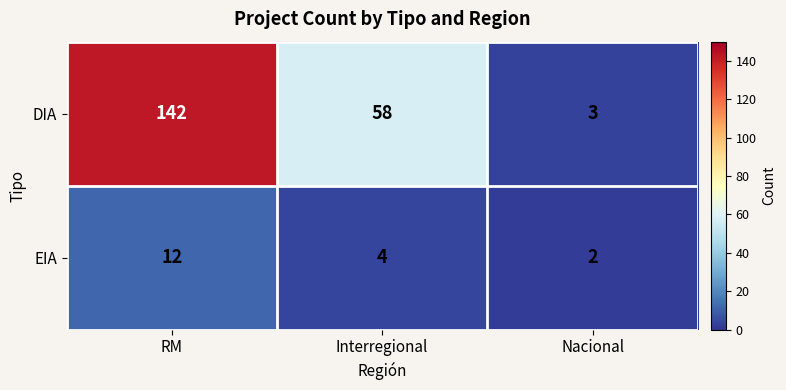

Between RM and Nacional, which series saw the biggest shift?

DIA